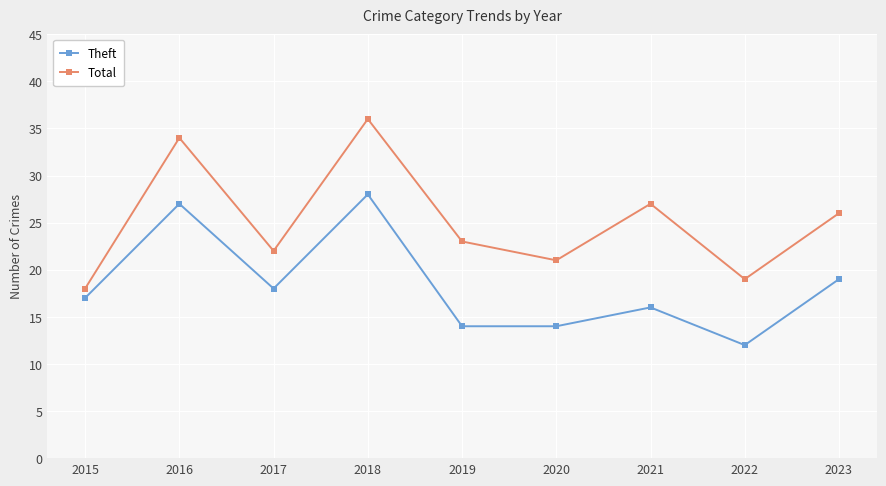

Rank the series at 2023 from lowest to highest value.

Theft, Total